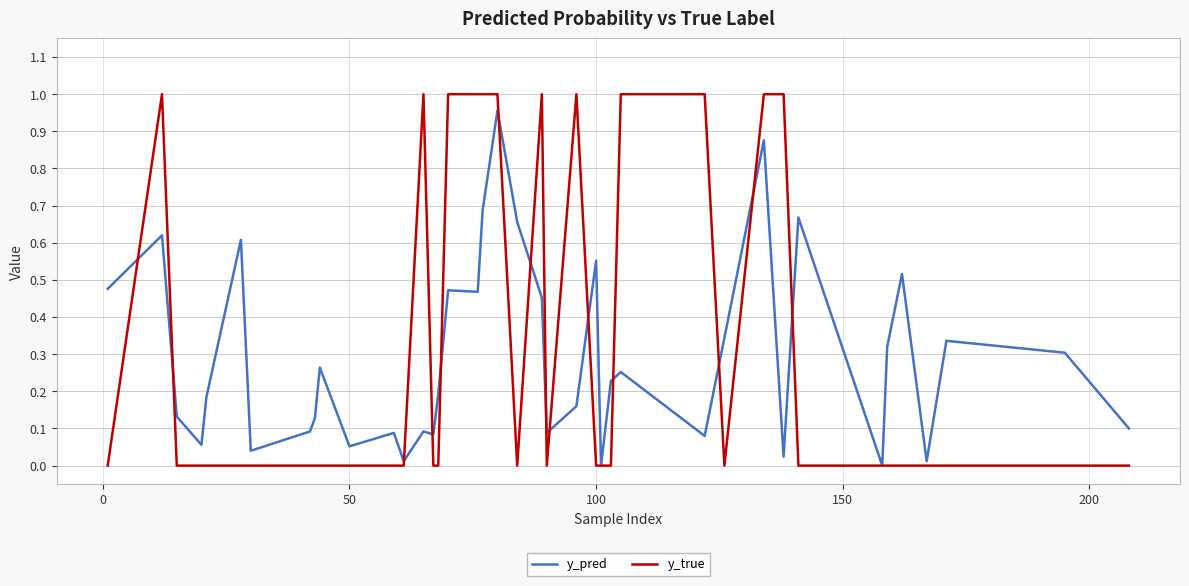

Which series has the widest spread of values?

y_true